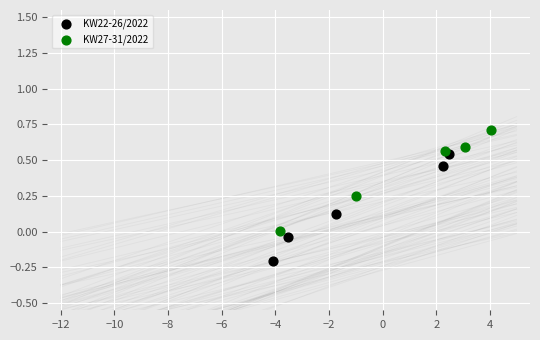

Which series contains the highest Y value?

KW27-31/2022